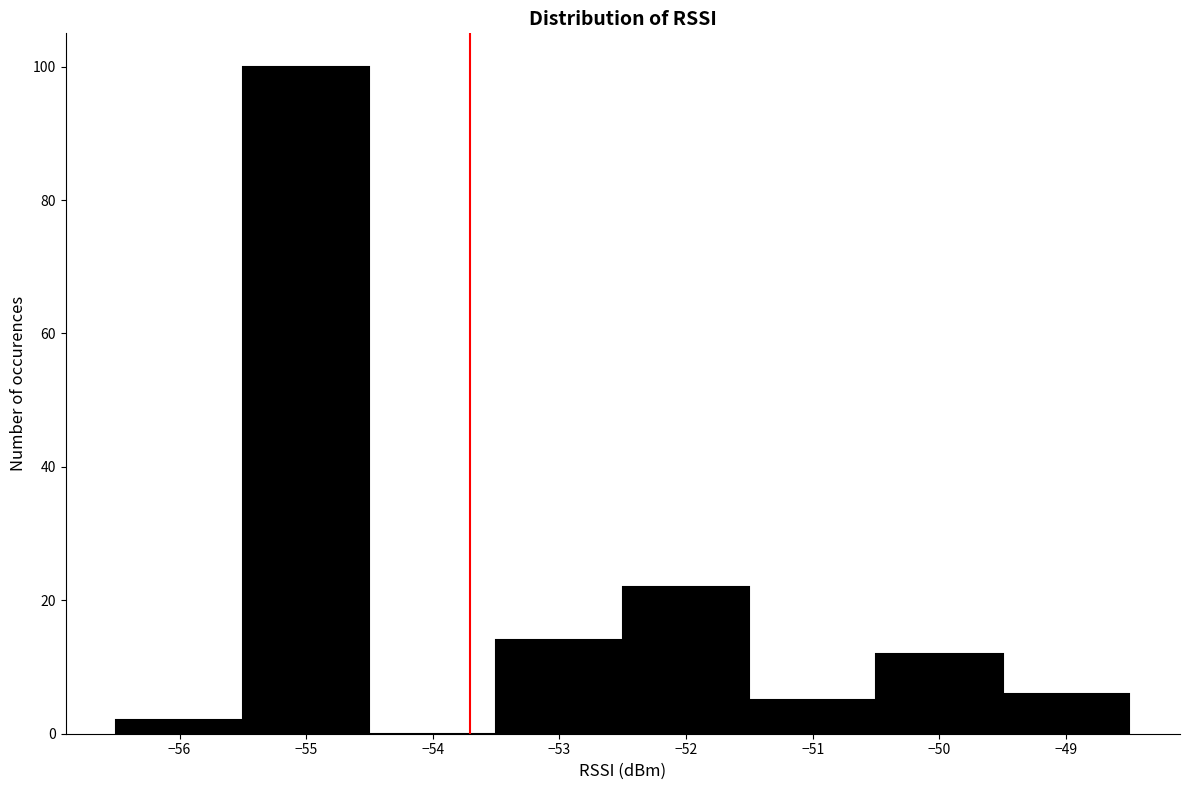

How tall is the bar that spans -52.5 to -51.5 on the x-axis? The values are not printed on the chart, so give them approximately, as read against the axis.

22